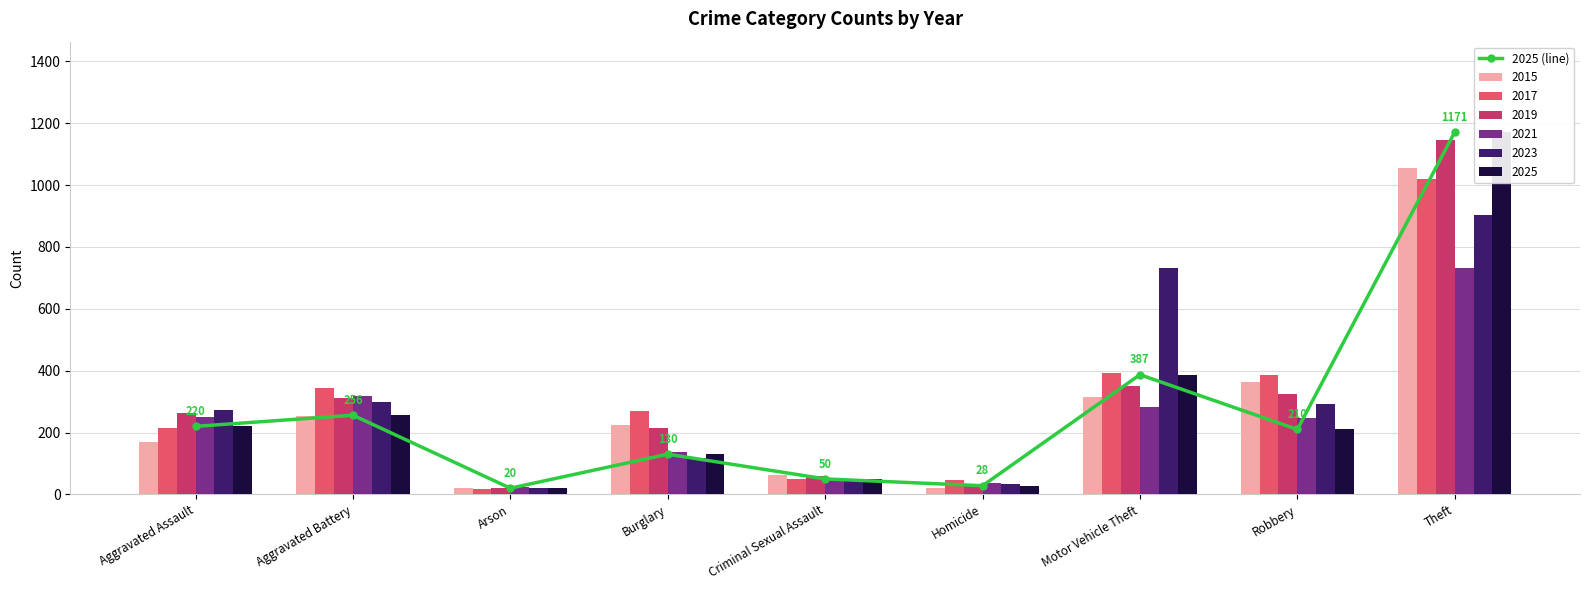

What is the maximum value shown in the chart?

1171